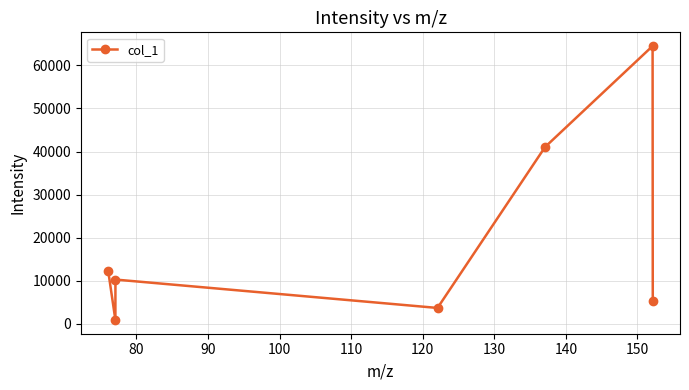

What is the minimum value shown in the chart?

877.6